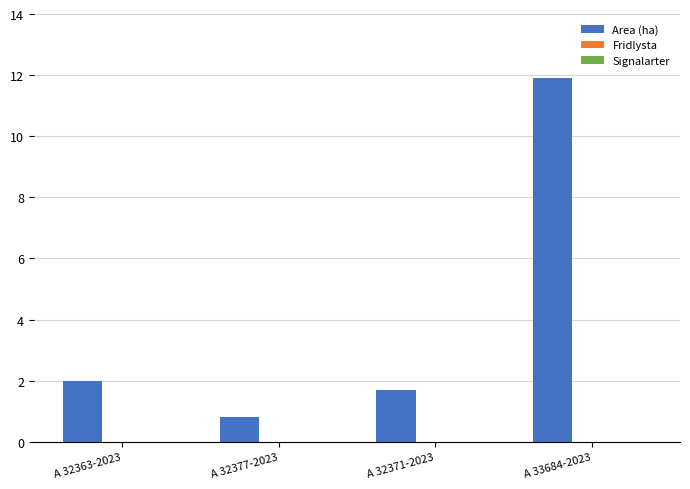

Reading right to left, what are all the values shown in this chart?

11.9	1.7	0.8	2.0